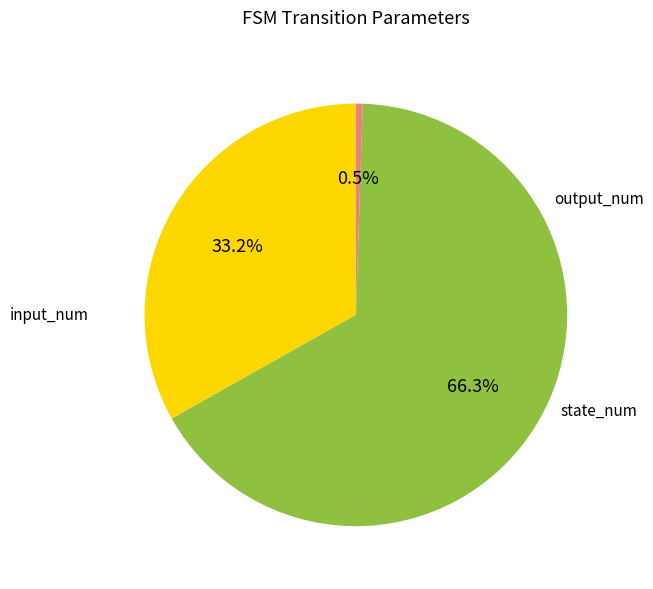

True or false: output_num accounts for 66% of the total.

True